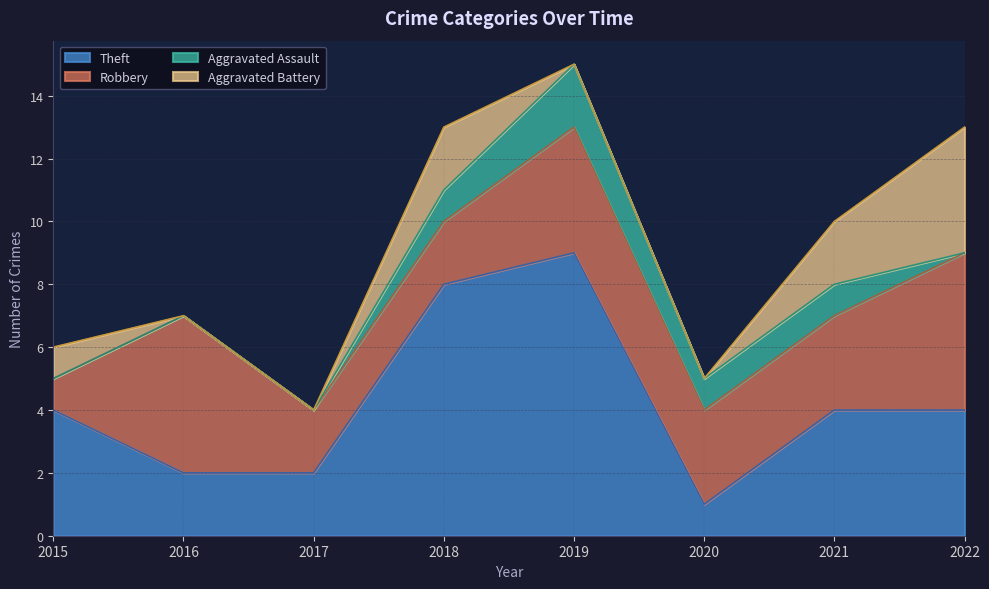

What is the difference between the Theft values at 2018 and 2017?

6